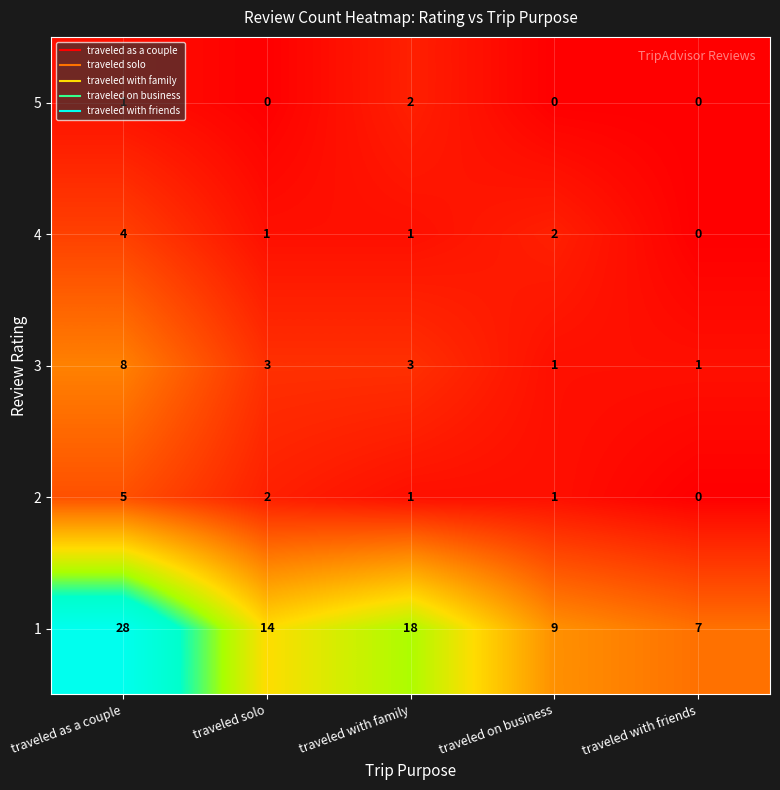

What is the difference between the maximum and minimum values in the 4 series?

4